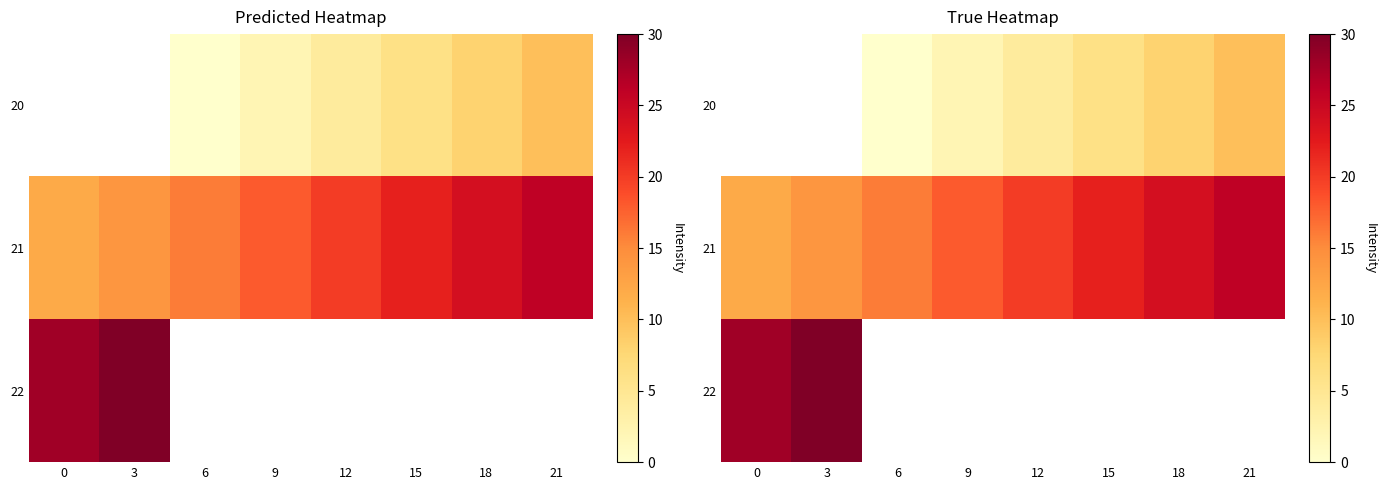

What is the greatest value displayed?

30.0